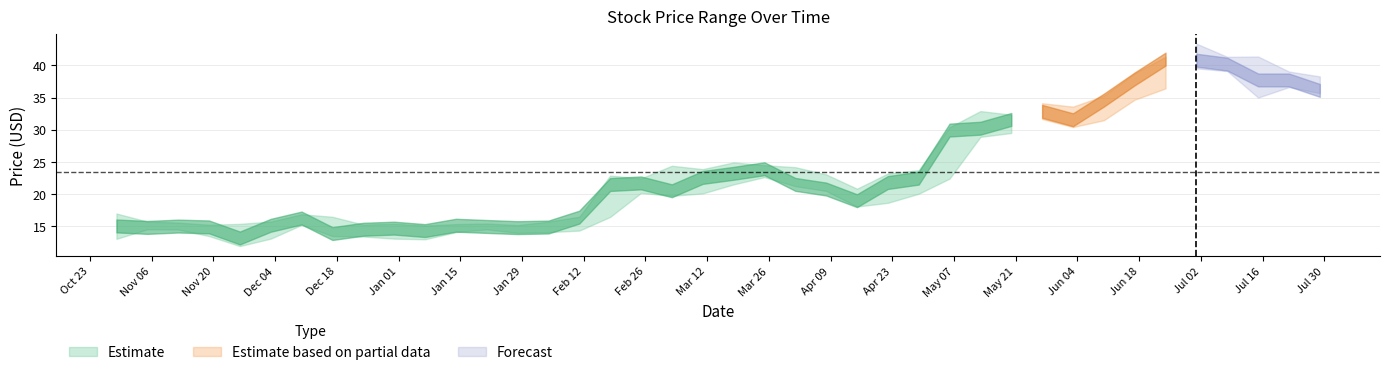

Reading left to right, transcribe all the data shown in this chart.

Close: 15.1	14.8	15.1	14.9	13.2	15.2	16.3	13.9	14.6	14.7	14.3	15.2	15.0	14.8	14.9	16.4	21.5	21.8	20.5	22.6	23.2	23.9	21.5	20.8	19.0	21.8	22.5	29.9	30.2	31.6	32.9	31.6	34.6	37.9	41.0	40.8	40.2	37.7	37.7	36.1
High: 17.0	15.8	15.6	15.2	15.4	15.8	16.9	16.5	15.3	15.4	15.1	15.3	15.4	15.2	15.8	16.5	22.9	22.4	24.4	23.9	24.9	24.5	24.2	23.1	20.9	23.2	23.7	30.4	32.9	32.3	34.1	33.6	35.3	38.8	41.3	43.4	41.3	41.4	39.0	38.3
Low: 13.1	14.6	14.5	13.5	11.9	13.1	15.2	13.5	13.4	13.1	13.0	14.1	14.5	14.0	14.1	14.3	16.5	20.2	19.8	20.1	21.5	22.6	21.2	20.5	18.1	18.7	20.1	22.4	28.9	29.5	31.7	30.4	31.5	34.7	36.4	39.5	39.1	35.0	36.6	35.7